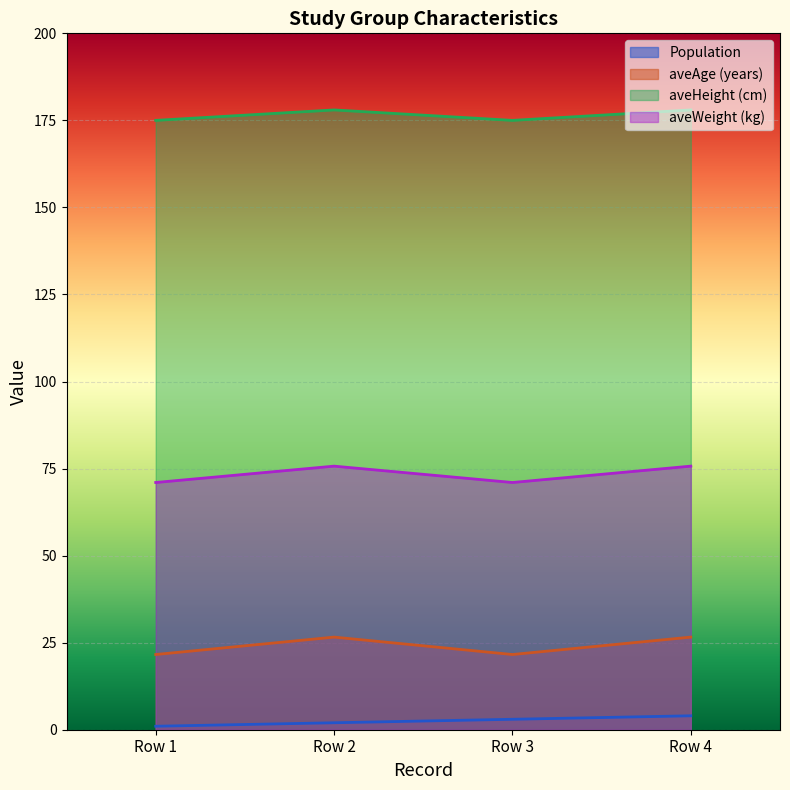

Is the value of aveHeight (cm) at Row 1 greater than the value of aveAge (years) at Row 2?

Yes